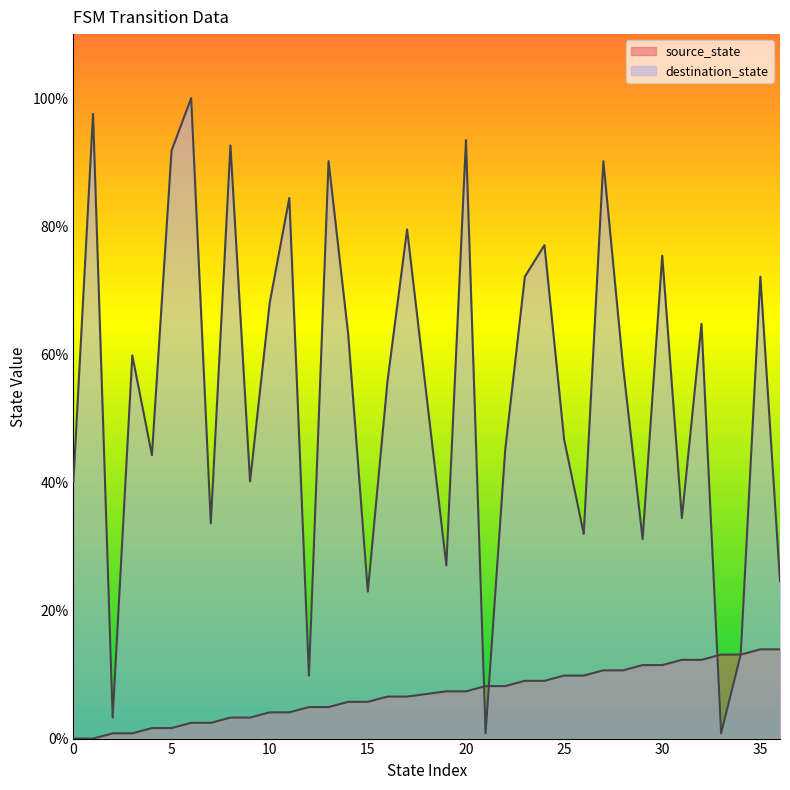

Which has a higher value, 14 or 0?

14